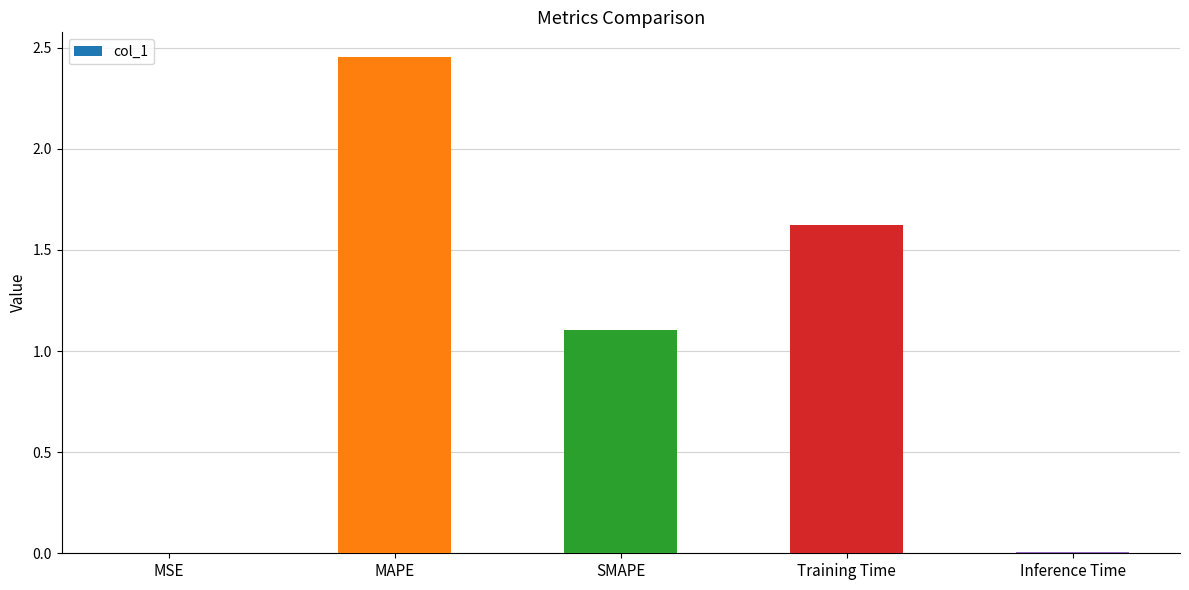

The chart shows a value of 2.2 at Training Time. True or false?

False